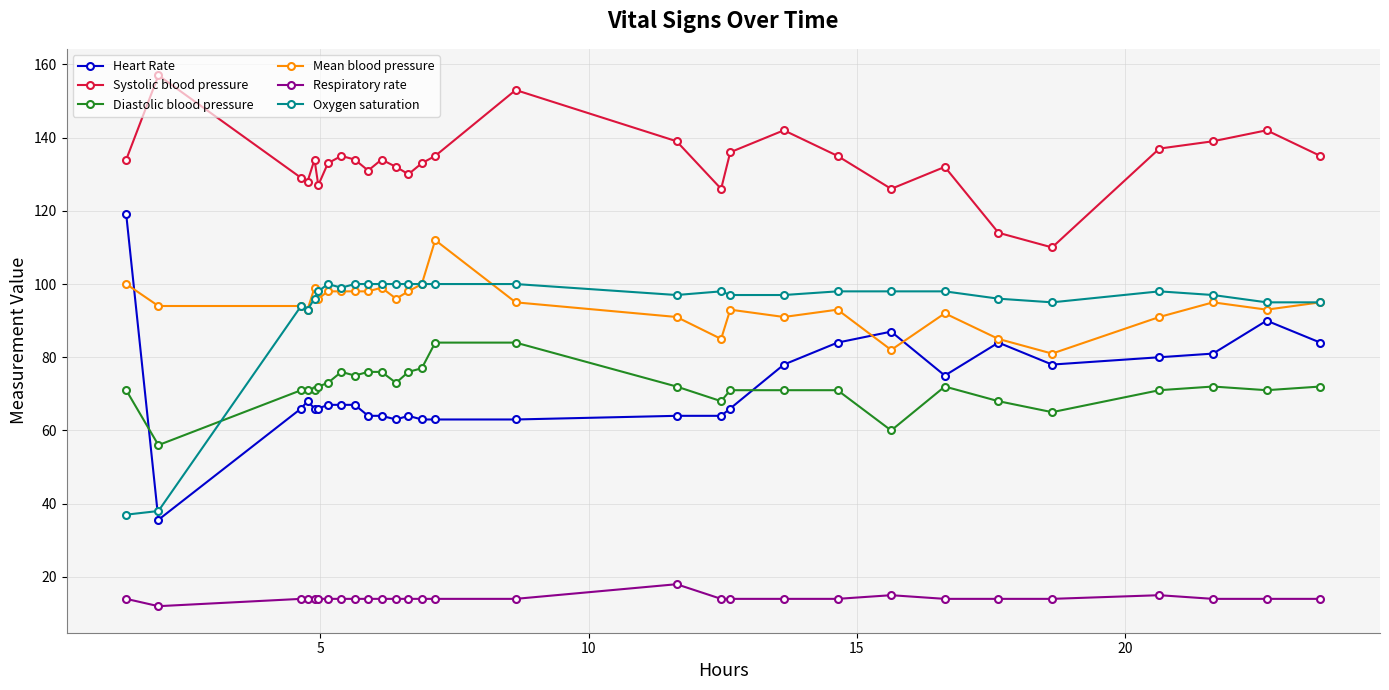

List the series in order of their peak value, highest first.

Systolic blood pressure, Heart Rate, Mean blood pressure, Oxygen saturation, Diastolic blood pressure, Respiratory rate